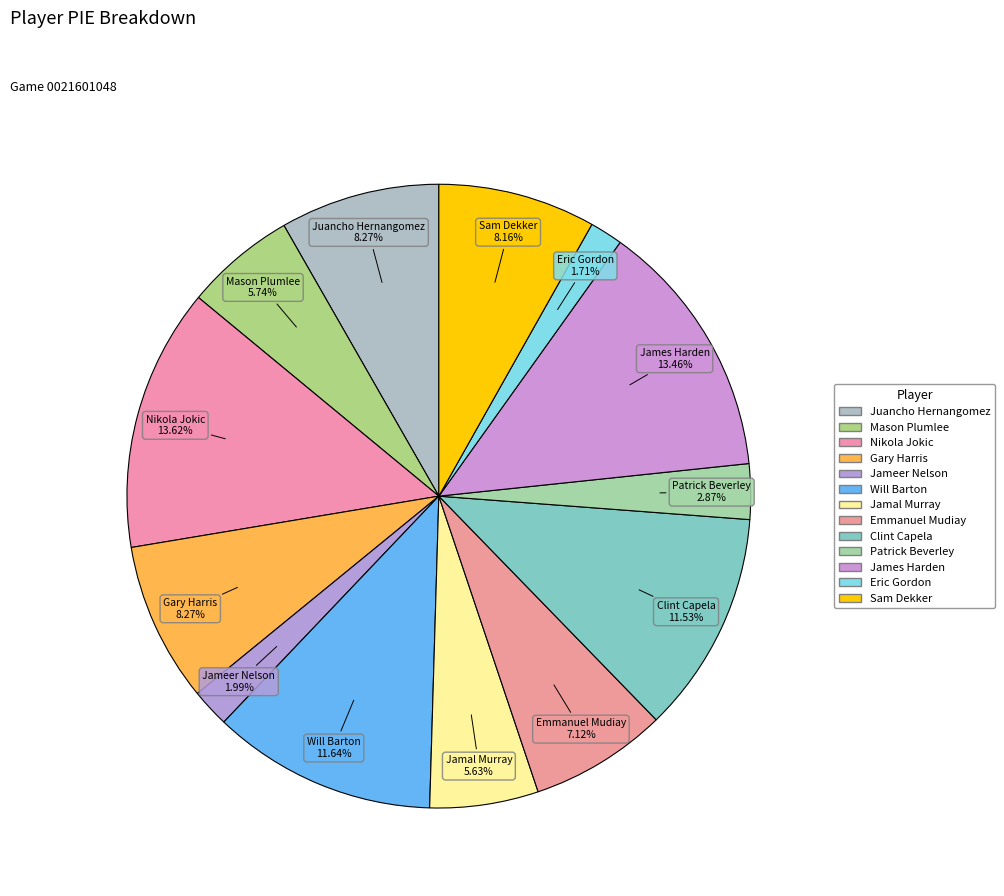

Count the number of slices in the pie.

13